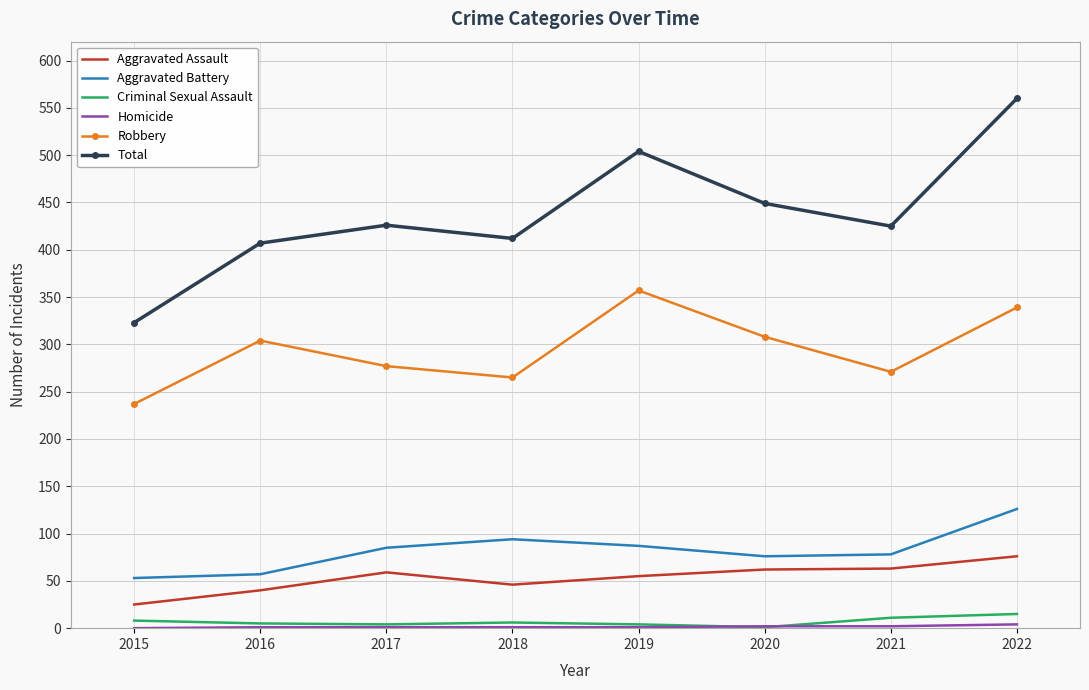

Which series has the widest spread of values?

Total